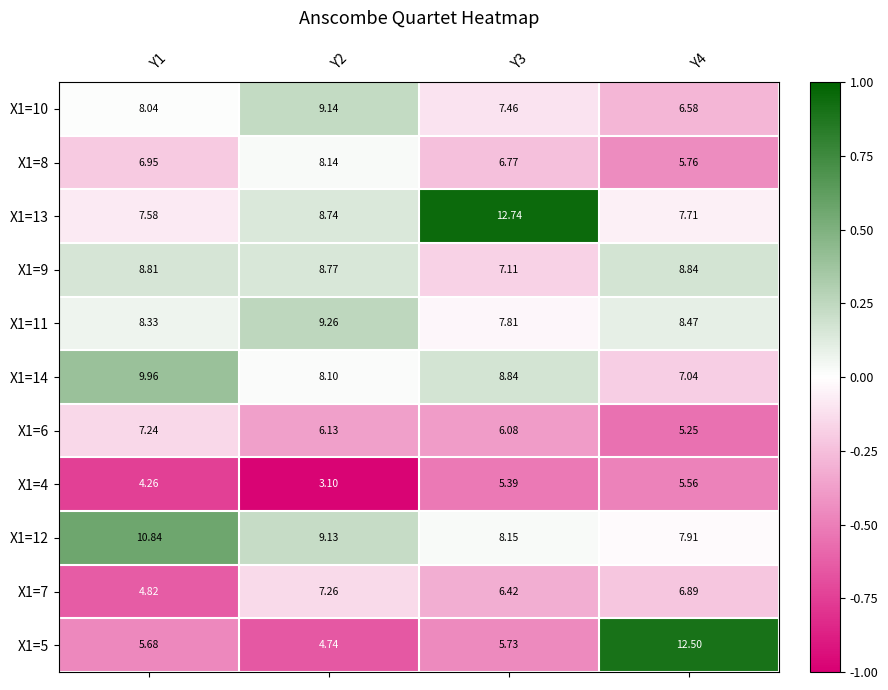

Is the value of X1=7 at Y4 greater than the value of X1=8 at Y1?

No